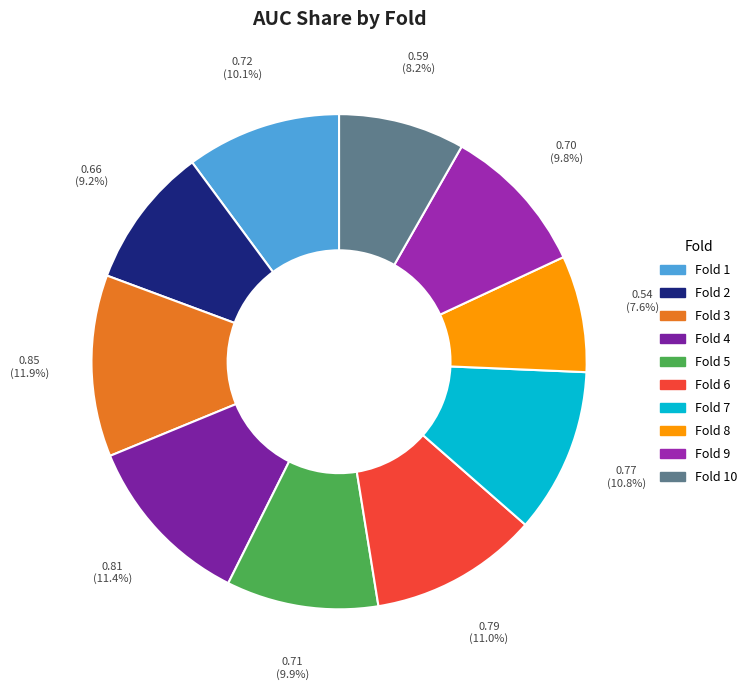

How many segments does this pie chart have?

10